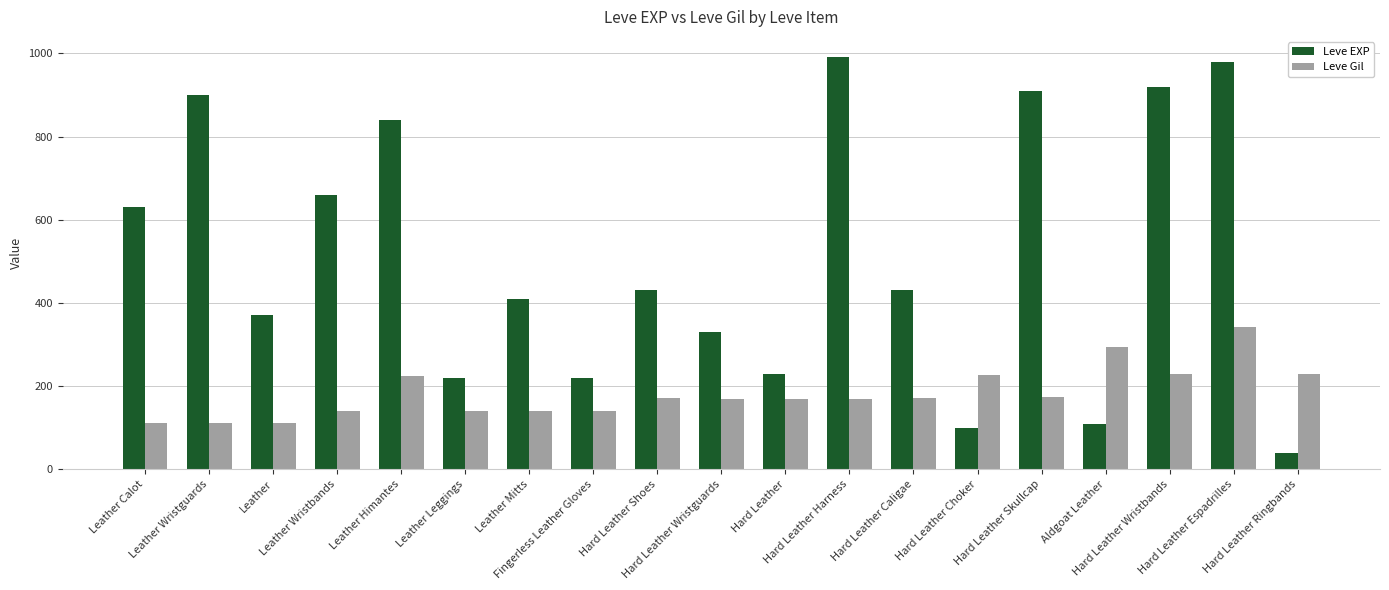

What is the value of the Leve Gil bar at the 11th from the left?

170